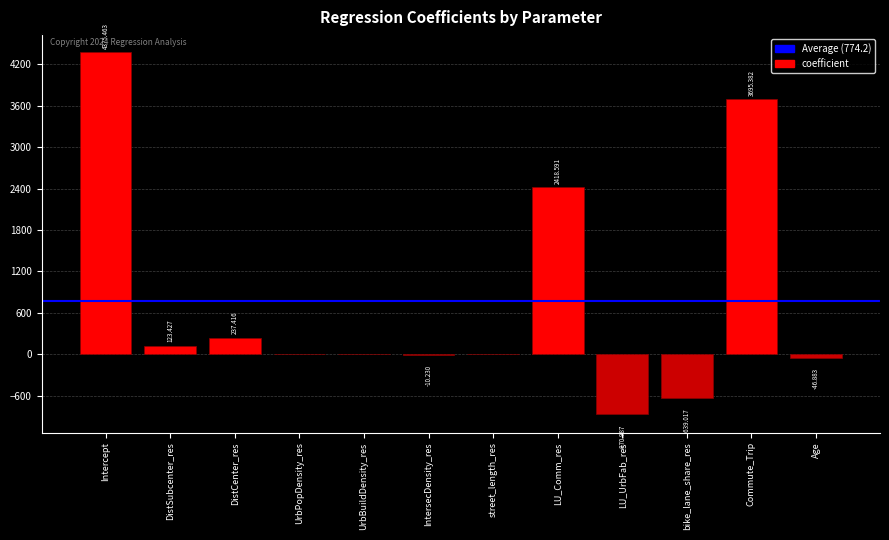

At which label does the data first exceed 7?

Intercept